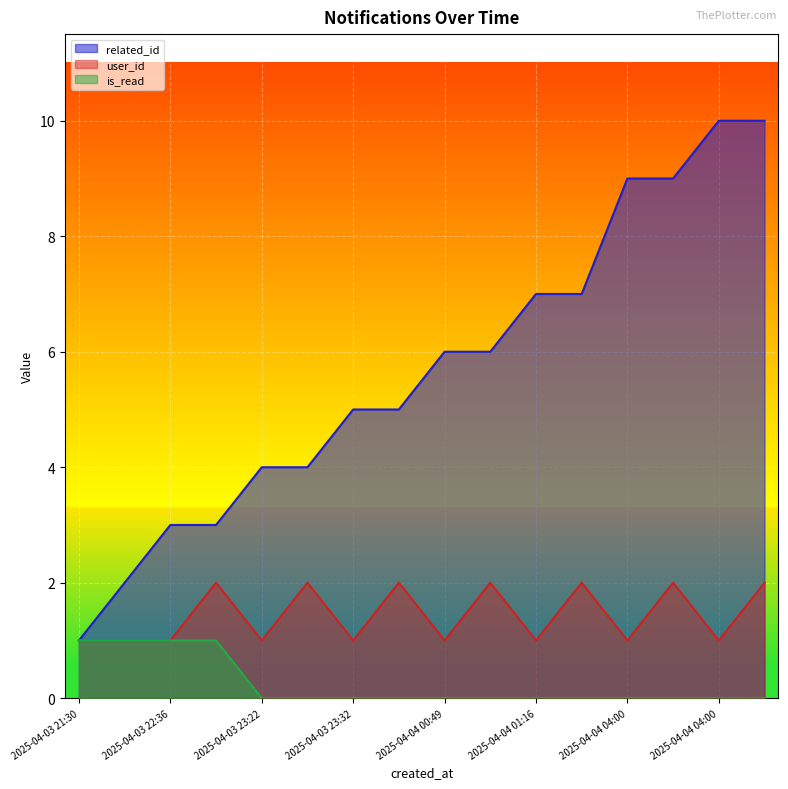

How many is_read values are between 0 and 1?

16